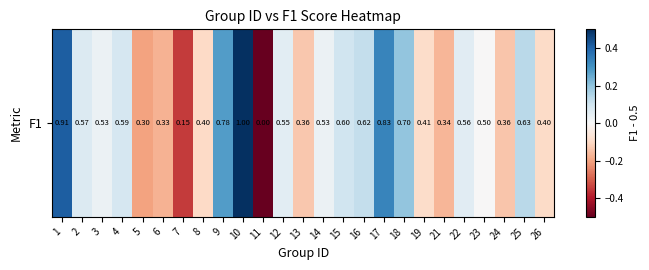

How many categories are shown in the chart?

25